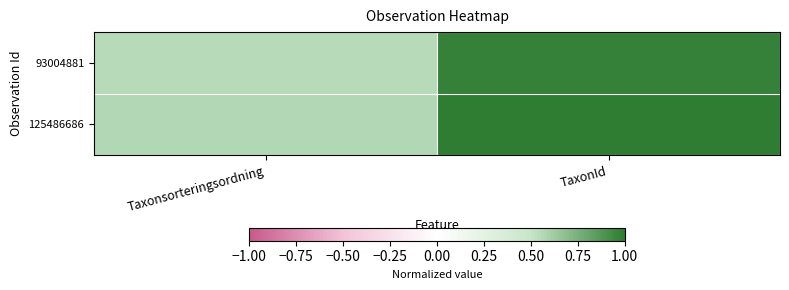

Reading left to right, transcribe all the data shown in this chart.

93004881: Taxonsorteringsordning=0.5	TaxonId=1.0
125486686: Taxonsorteringsordning=0.6	TaxonId=1.0